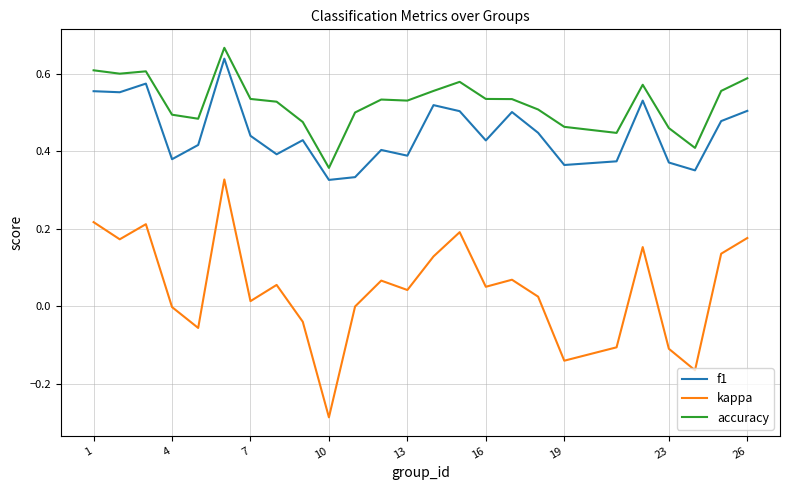

Which series has the largest total across all categories?

accuracy